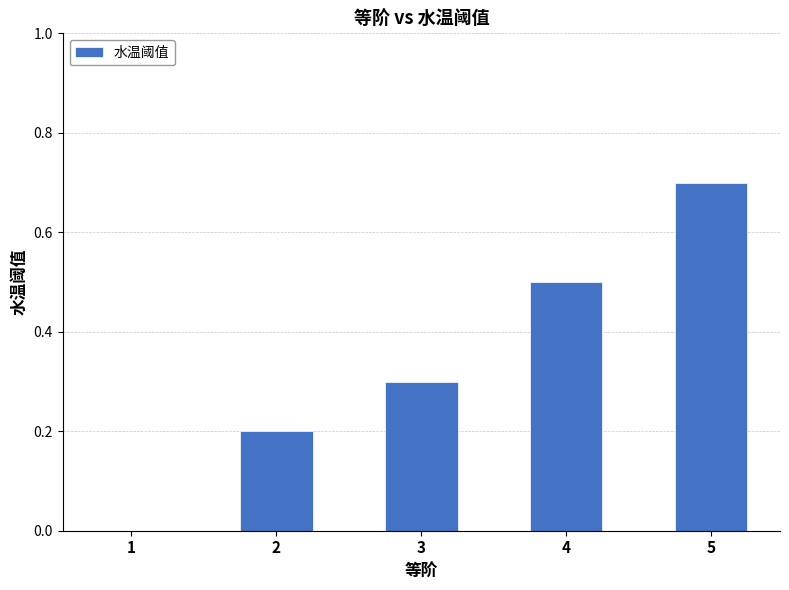

What is the average value?

0.3